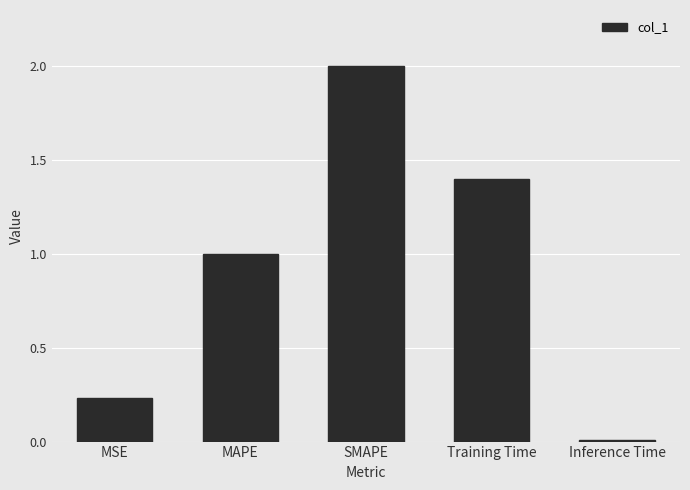

How many bars are there in total?

5